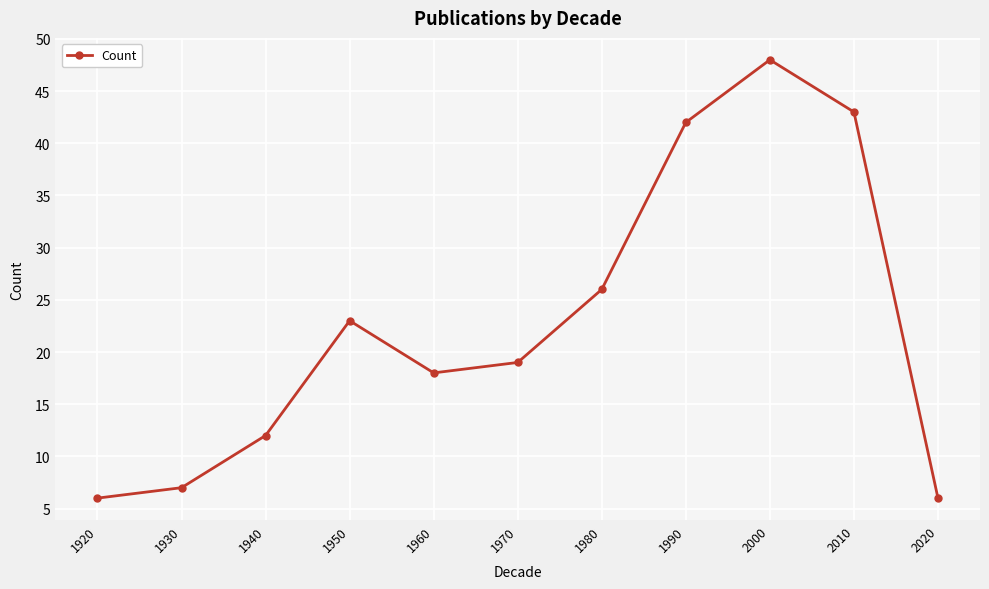

What is the sum of all values?

250